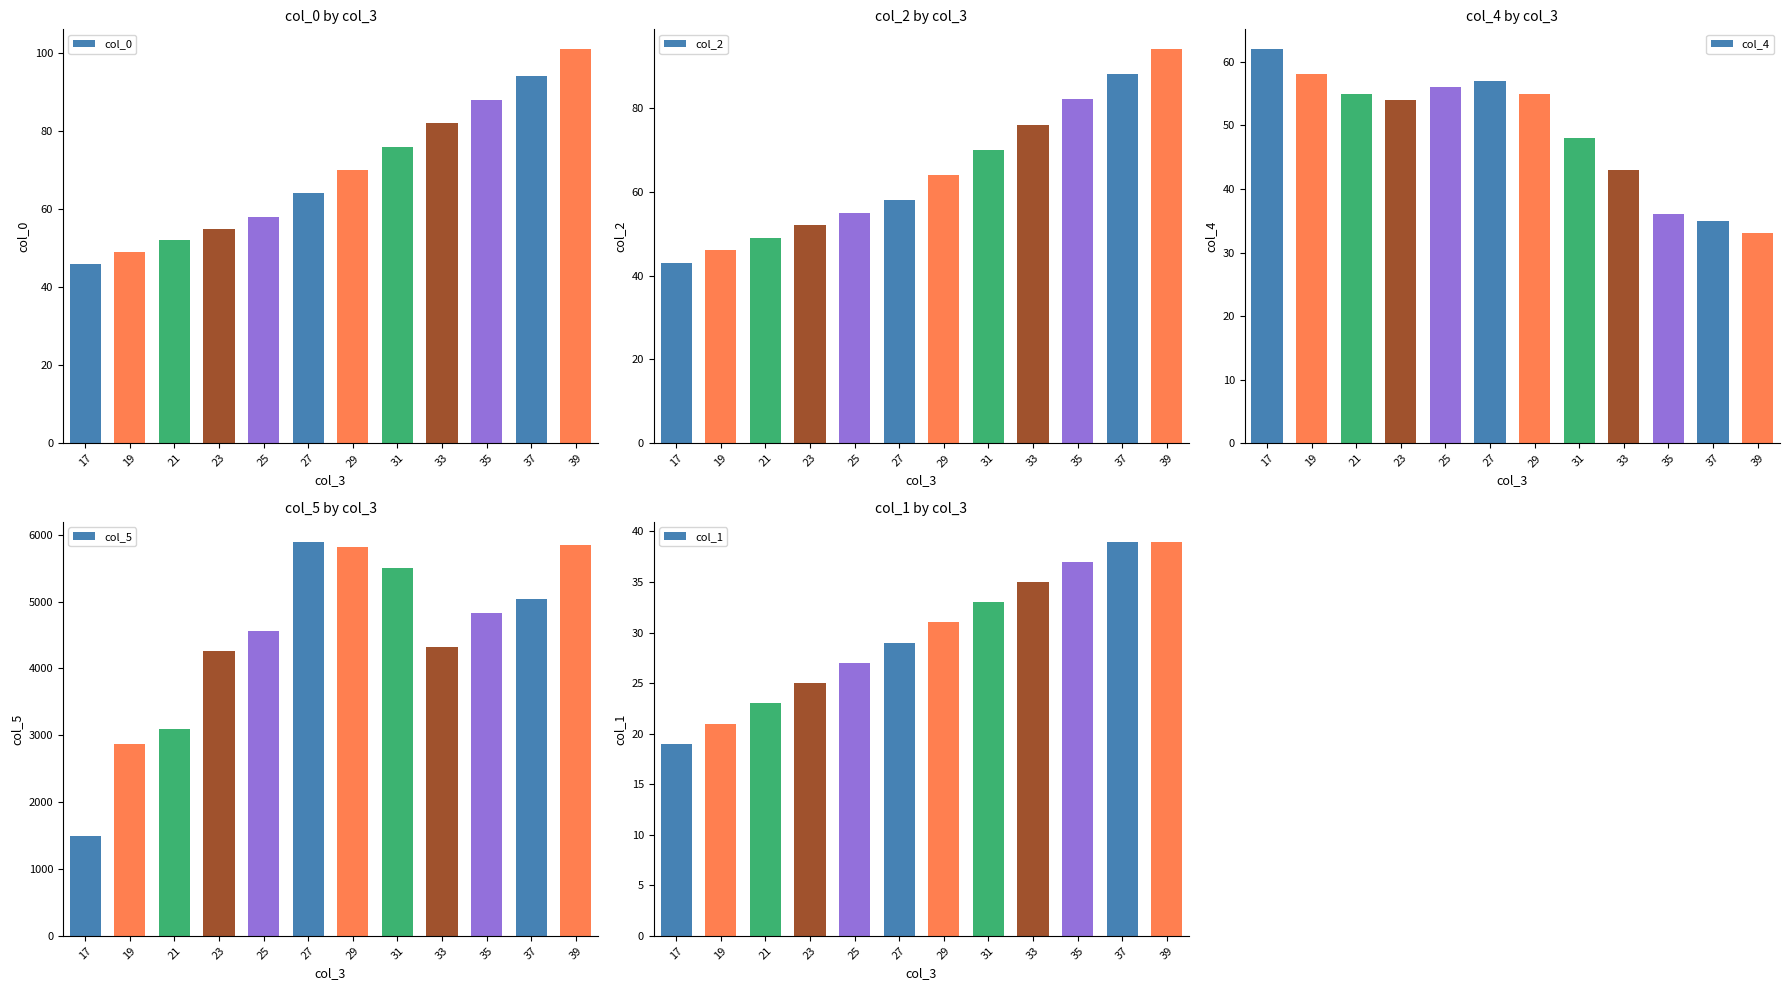

Reading left to right, list all the values displayed in this chart.

col_0: 46.0	49.0	52.0	55.0	58.0	64.0	70.0	76.0	82.0	88.0	94.0	101.0
col_2: 43.0	46.0	49.0	52.0	55.0	58.0	64.0	70.0	76.0	82.0	88.0	94.0
col_4: 62.0	58.0	55.0	54.0	56.0	57.0	55.0	48.0	43.0	36.0	35.0	33.0
col_5: 1487.6	2871.3	3099.4	4255.2	4554.2	5897.8	5815.0	5502.6	4316.2	4826.0	5037.9	5853.4
col_1: 19.0	21.0	23.0	25.0	27.0	29.0	31.0	33.0	35.0	37.0	39.0	39.0